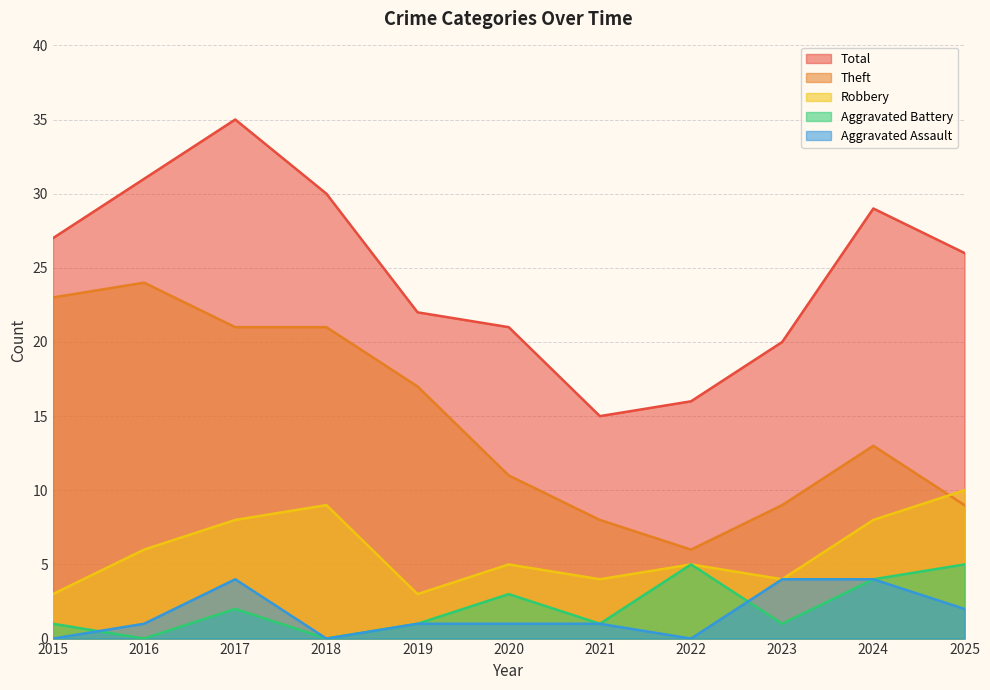

The Aggravated Assault series shows 2 at 2020. True or false?

False